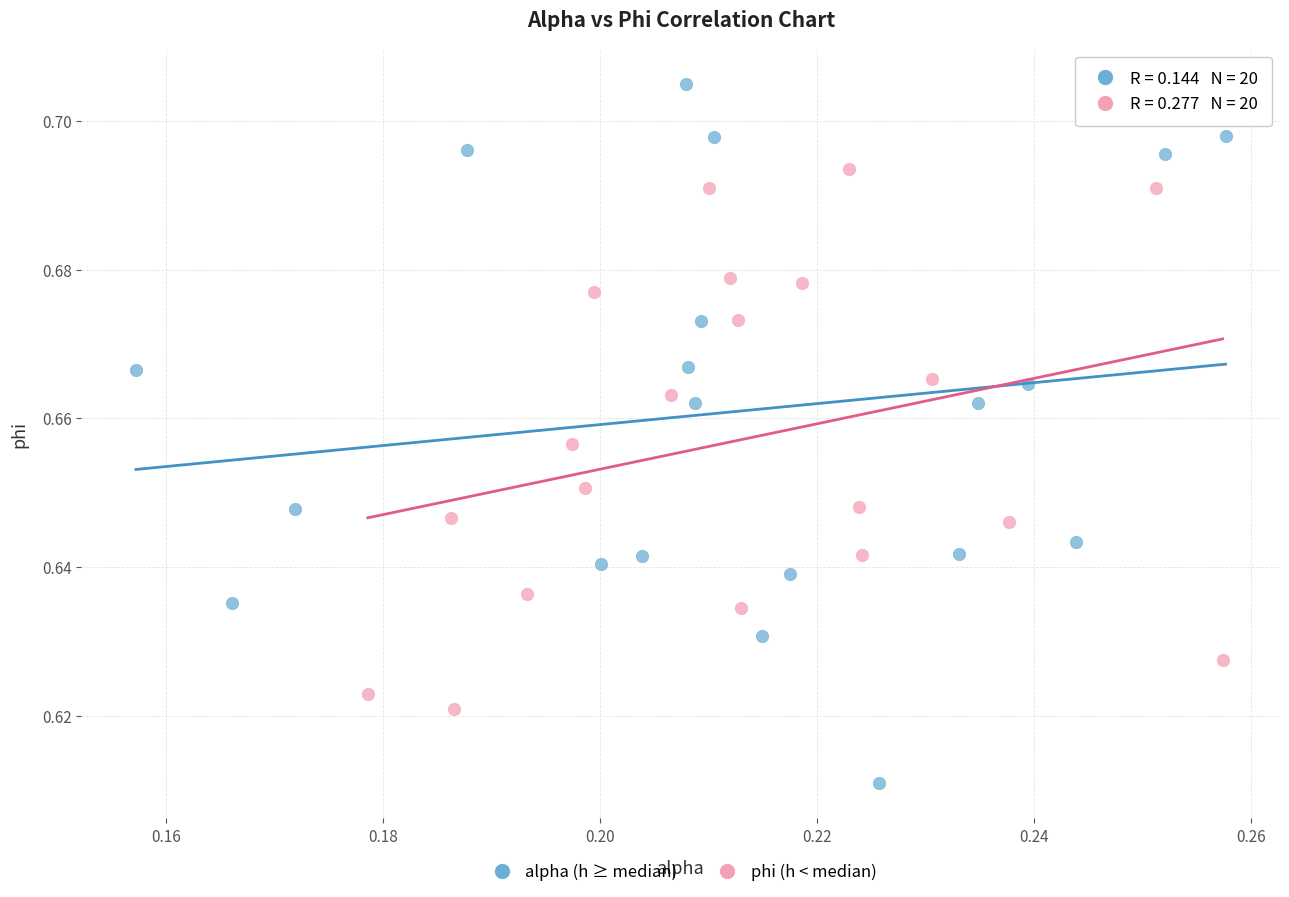

Which series contains the lowest Y value?

alpha (h ≥ median)